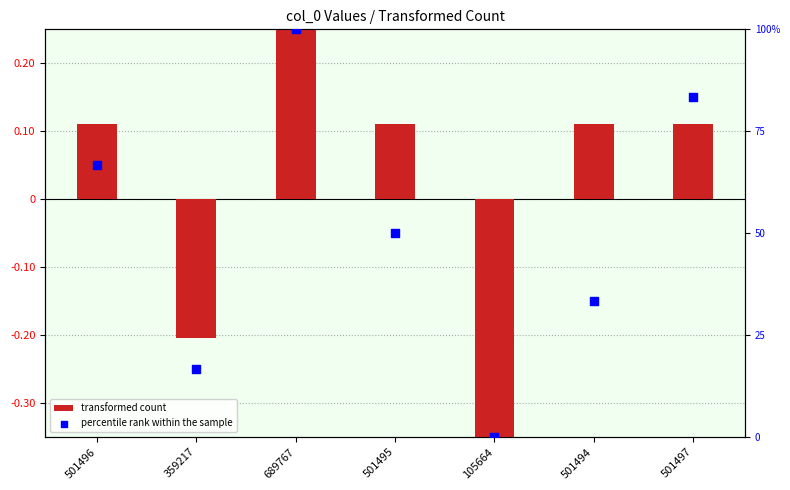

Is the value of percentile rank within the sample at 359217 greater than the value of transformed count at 501497?

Yes